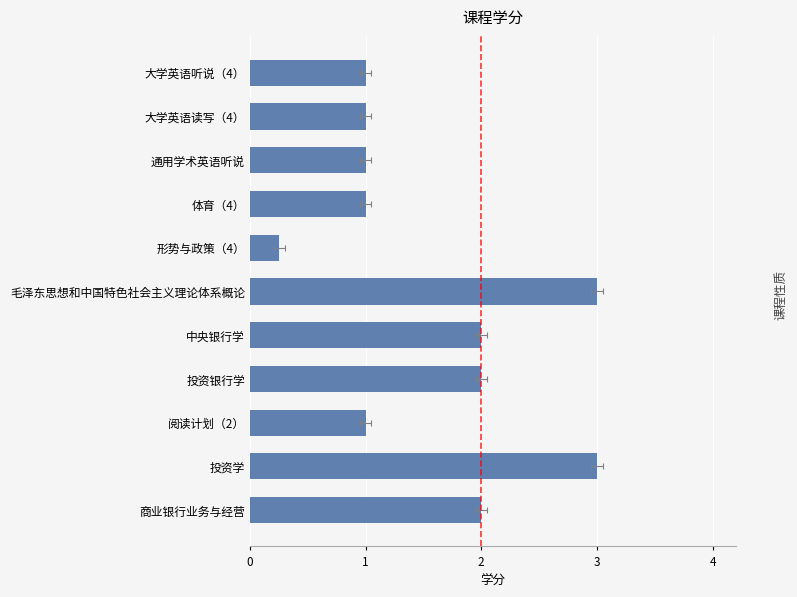

Is it true that the value at 阅读计划（2） is 0.4?

False